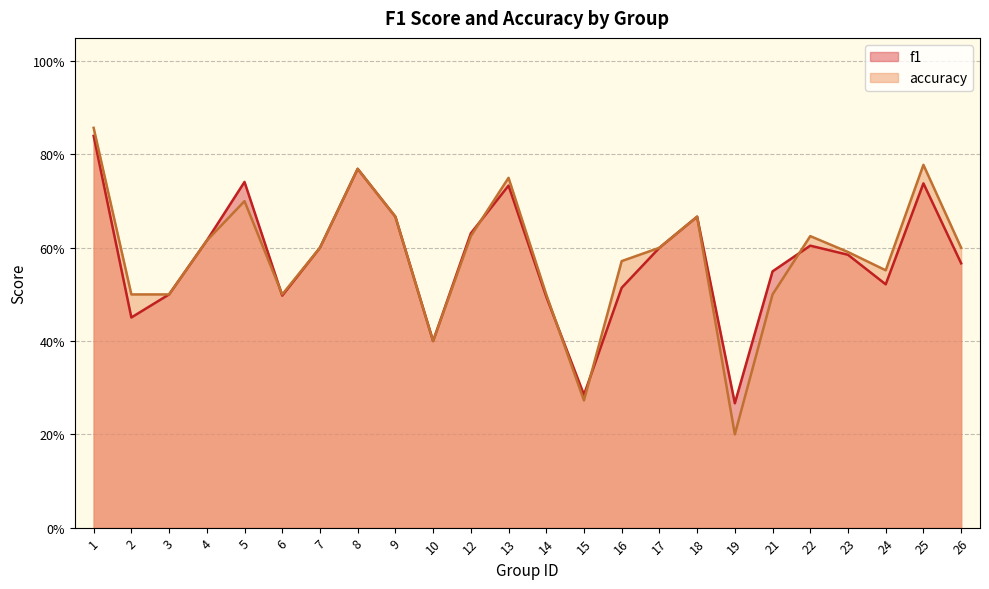

How many lines are shown in the chart?

2